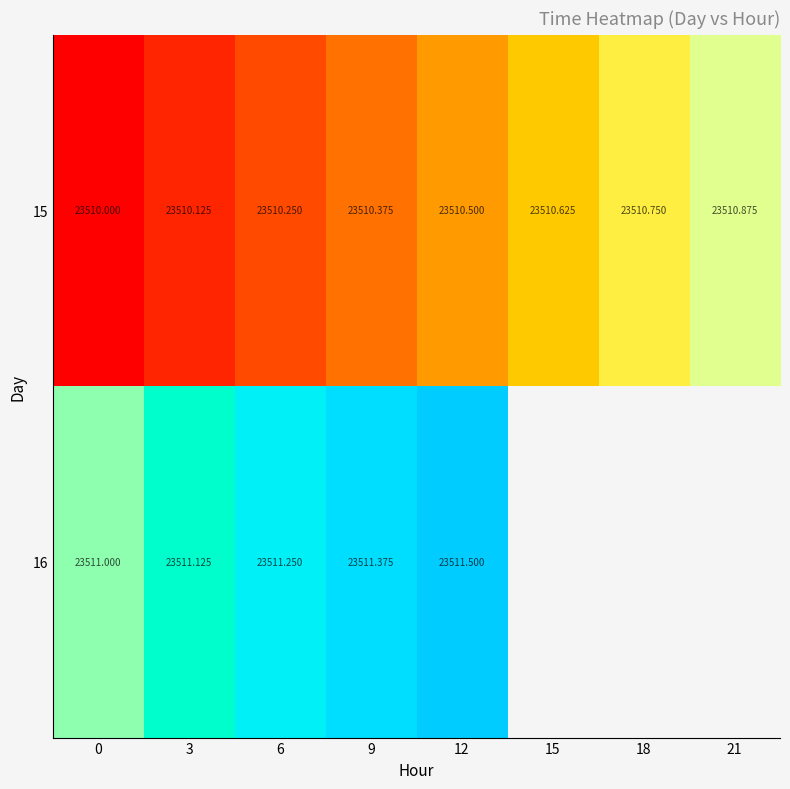

How many values in 16 are above zero?

5